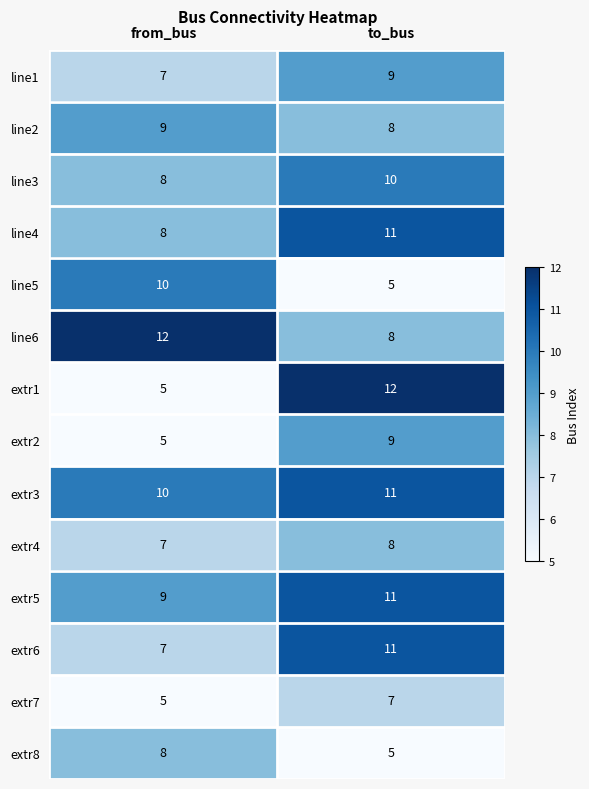

Is it true that line6 equals 13 at to_bus?

False